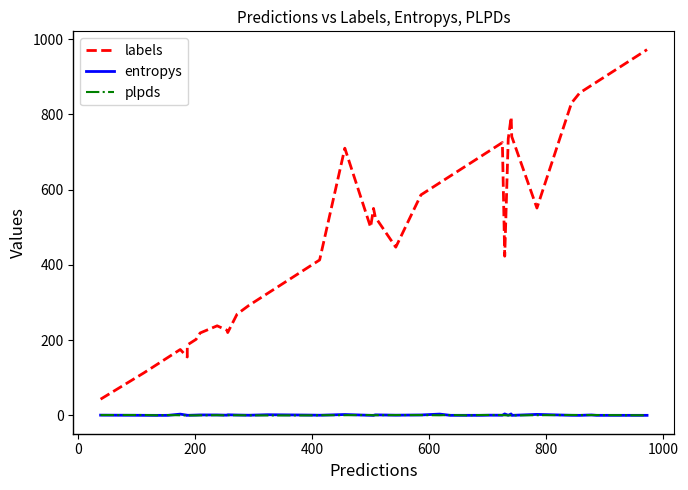

True or false: plpds and entropys cross at least once.

True